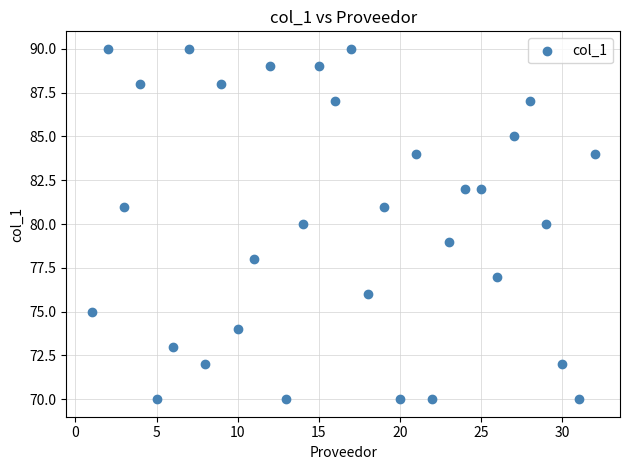

What is the range of X values (max minus min)?

31